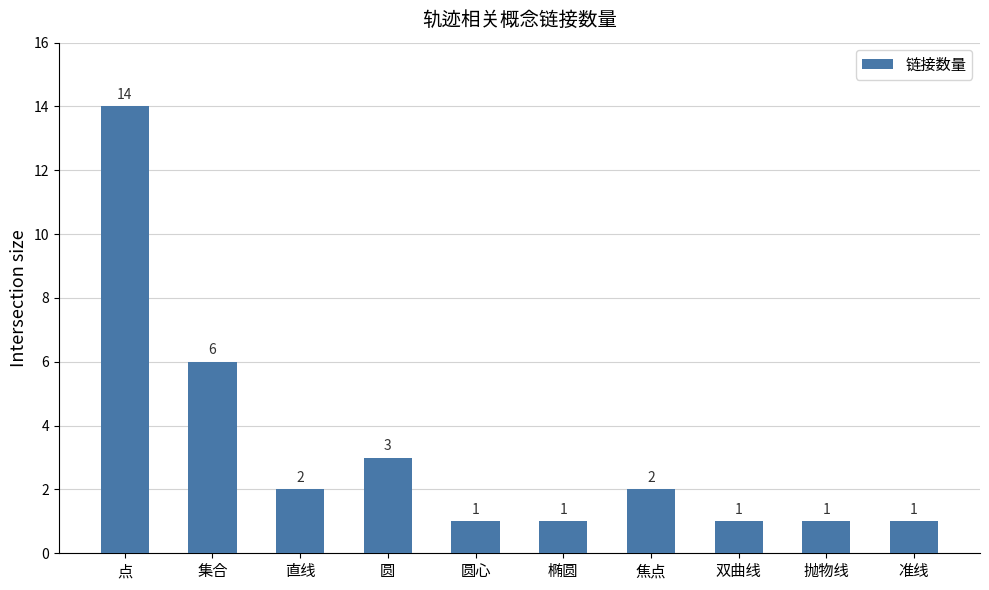

What is the greatest value displayed?

14